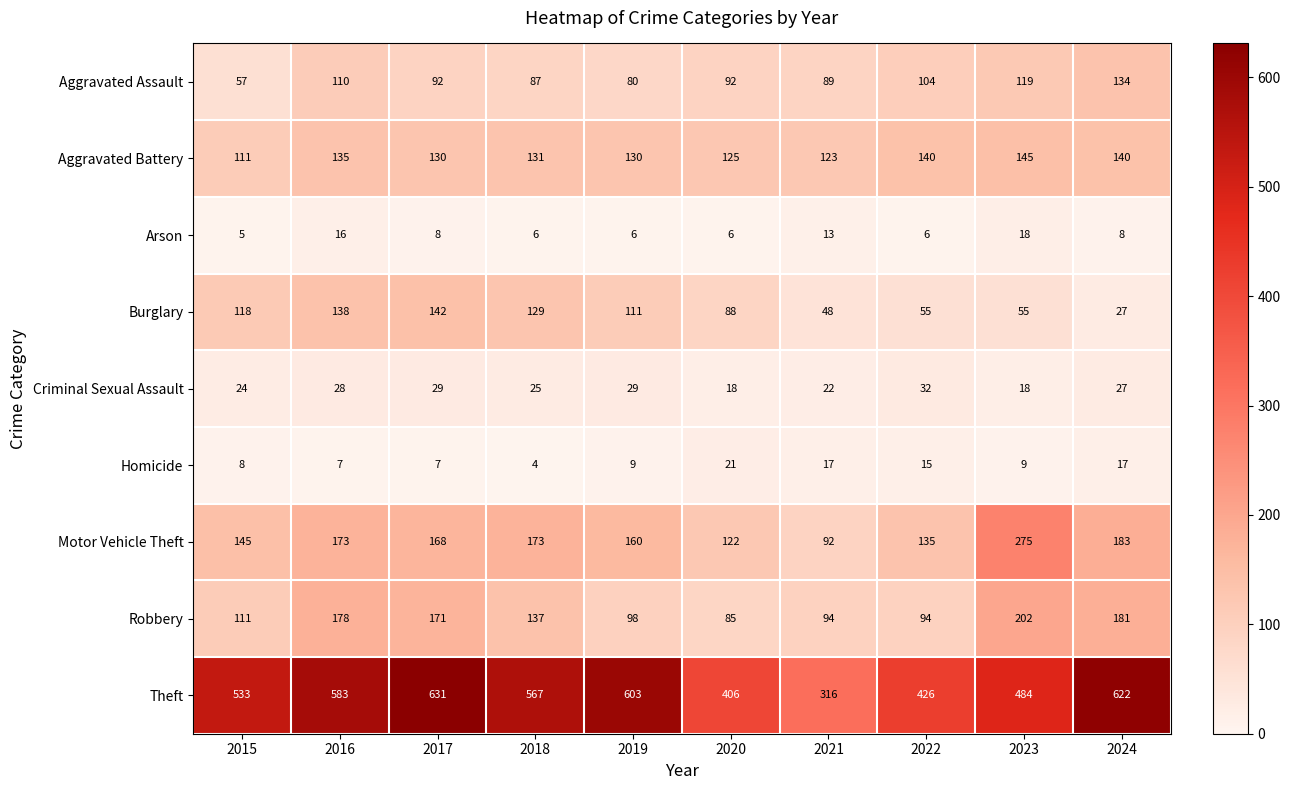

What is the spread (max minus min) of values at 2015?

528